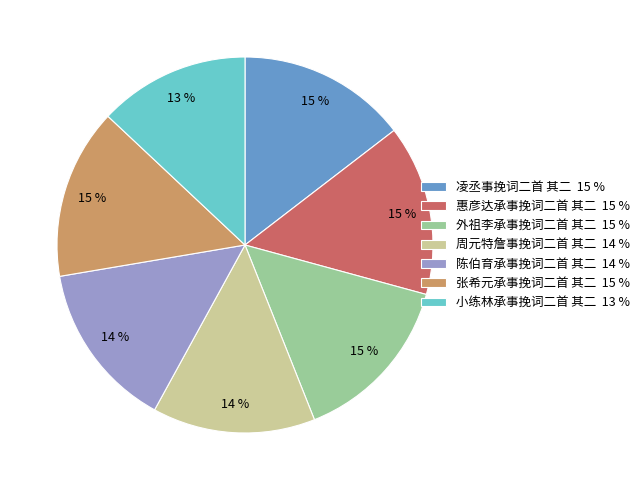

Is the sum of 惠彦达承事挽词二首 其二 and 周元特詹事挽词二首 其二 greater than half?

No